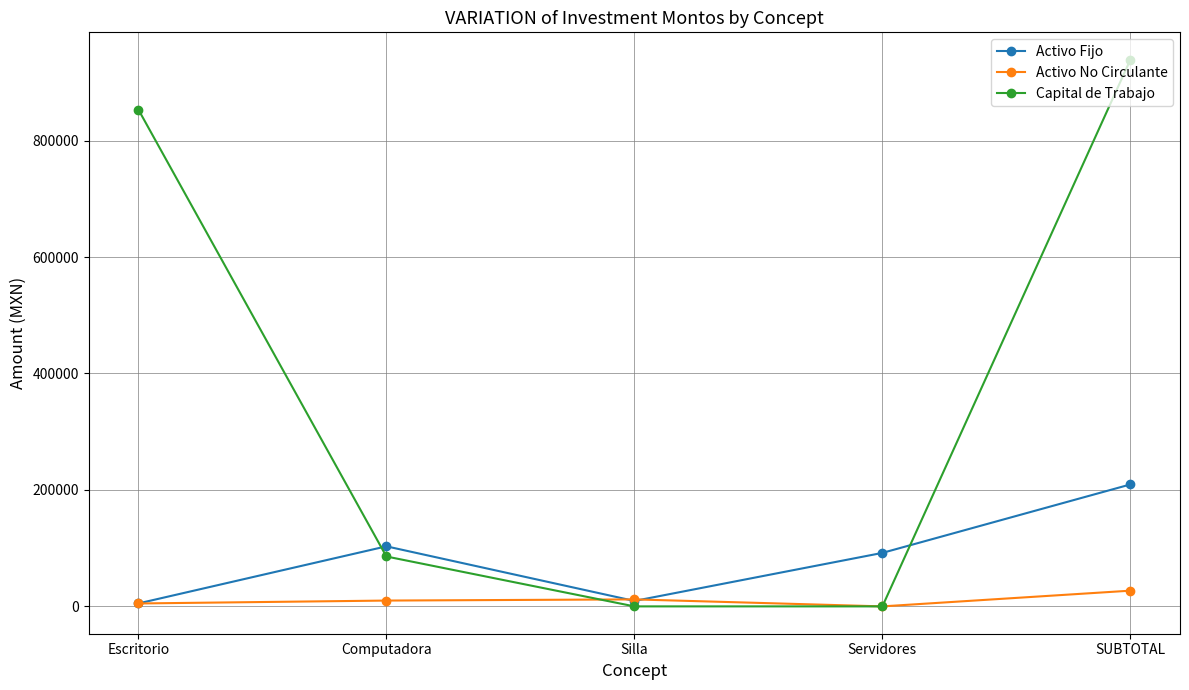

Between which two adjacent categories do Activo Fijo and Capital de Trabajo first intersect?

Escritorio and Computadora